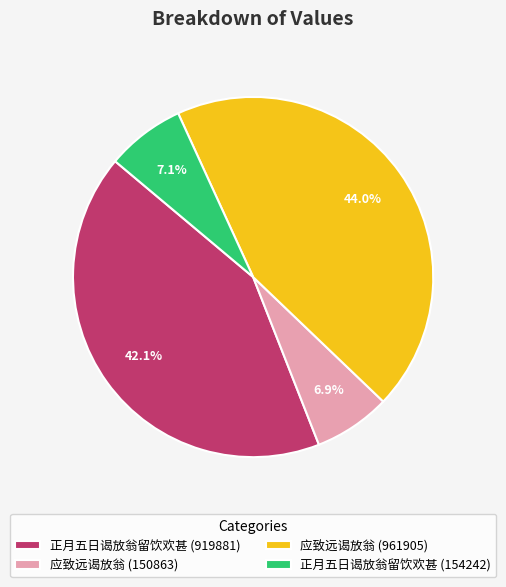

To the nearest percent, what is the average slice percentage?

25%